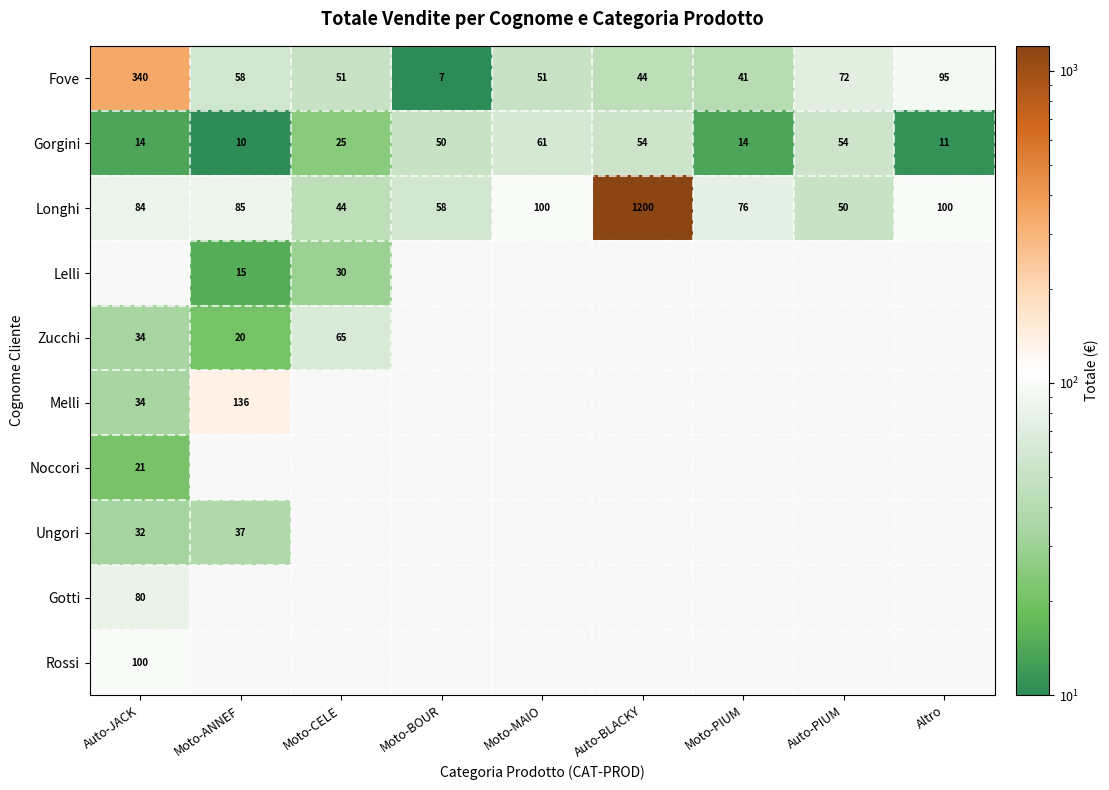

What is the average value of the Fove series?

84